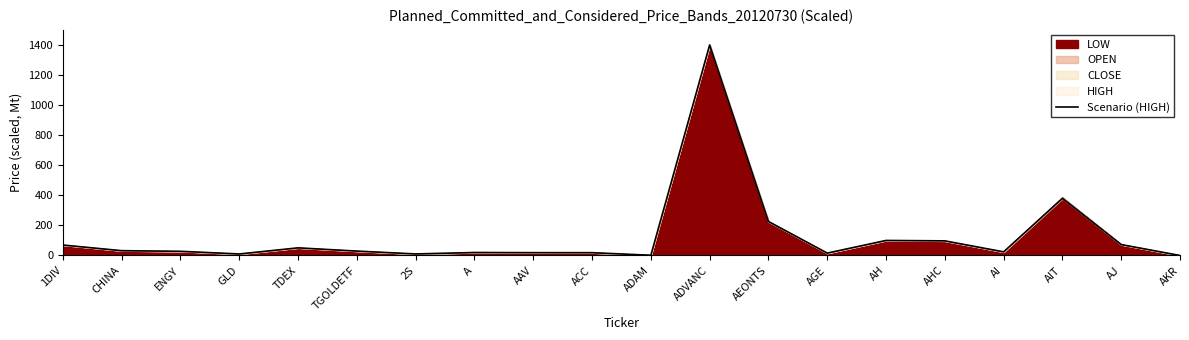

What is the value of the 17th point from the left?

24.2